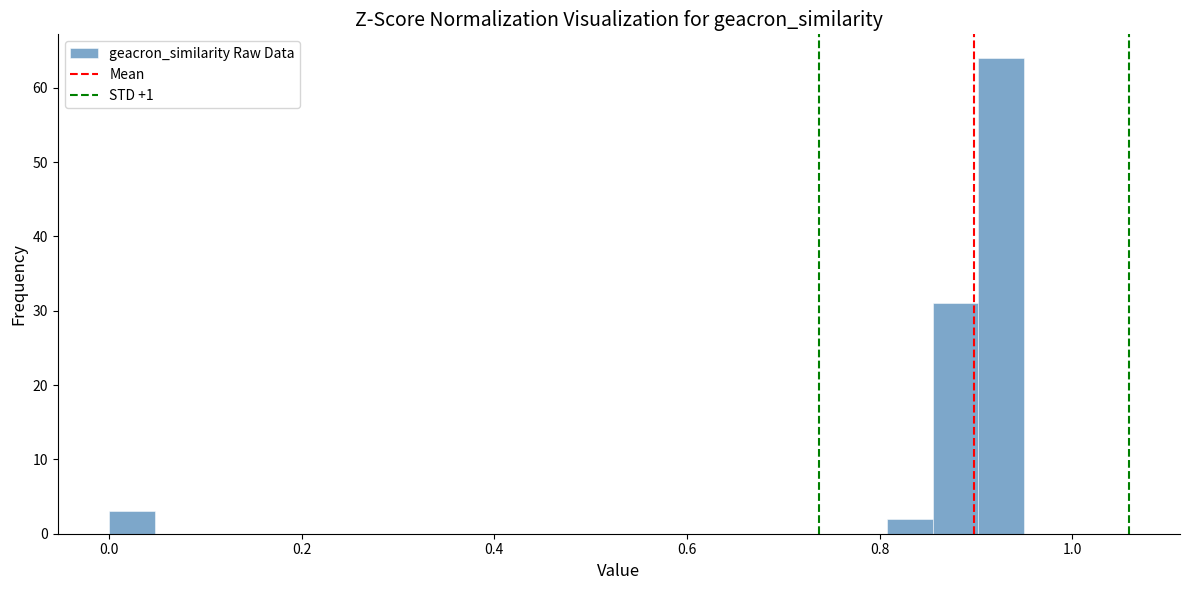

Read against the x-axis, roughly where is the centre of the tallest bar?

0.92